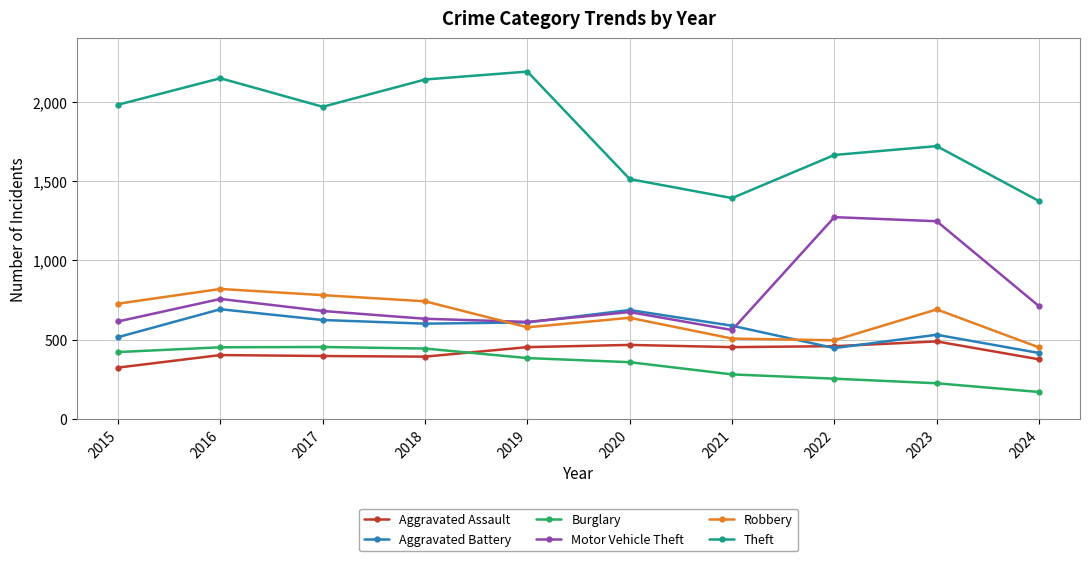

Is it true that Aggravated Assault equals 375 at 2024?

True